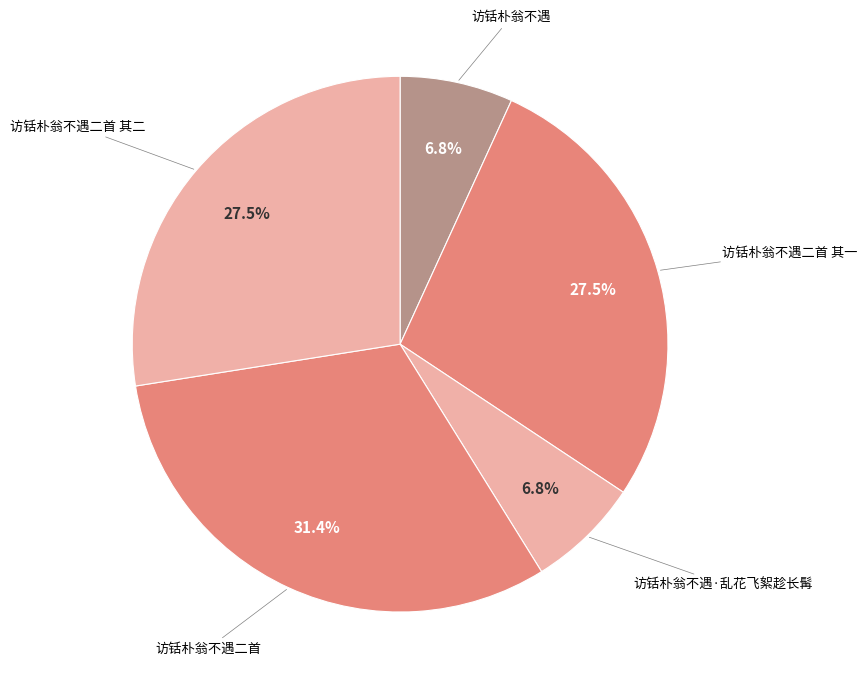

How many slices are in this pie chart?

5